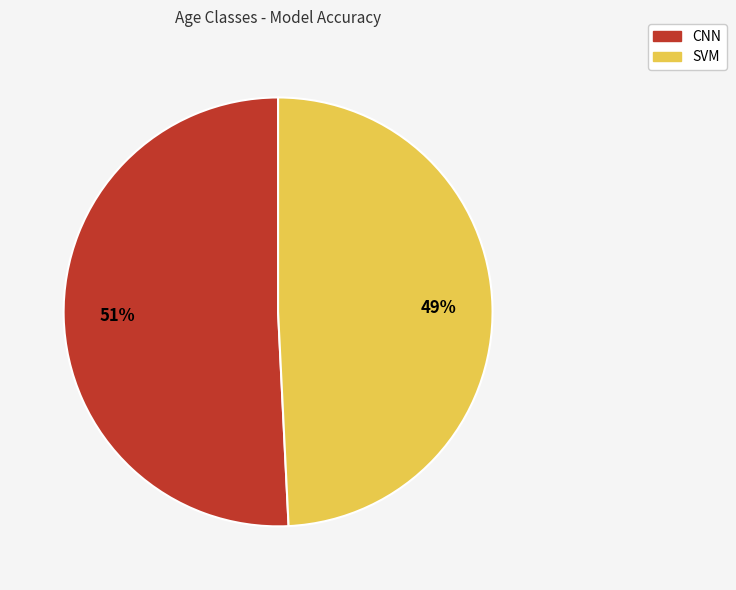

To the nearest percent, what is the average slice percentage?

50%